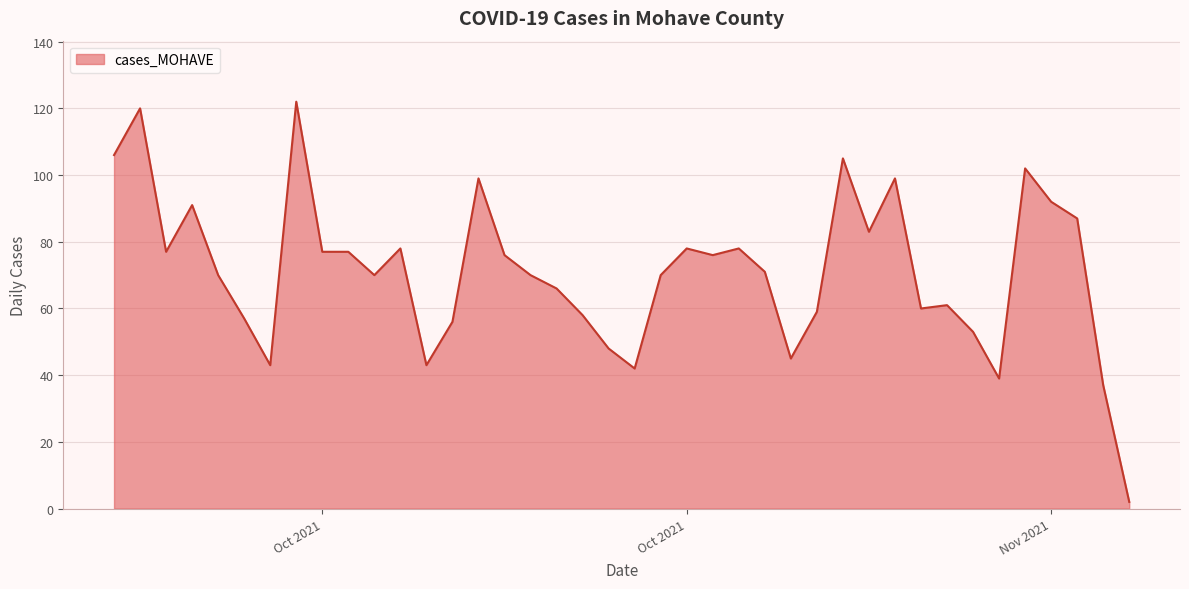

What is the maximum value shown in the chart?

122